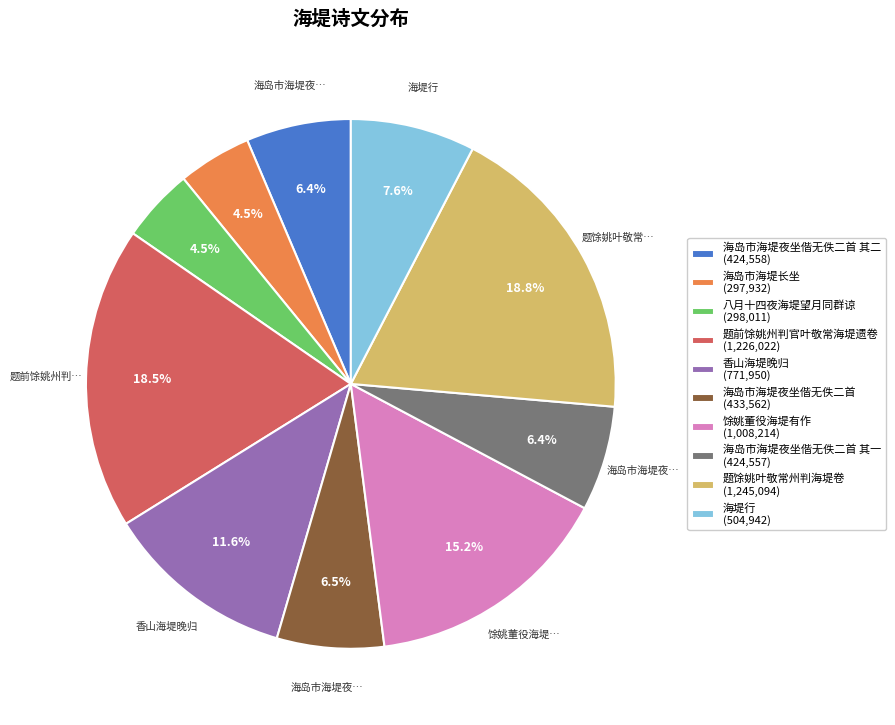

Approximately how many times larger is the value at 海岛市海堤夜坐偕无佚二首 (433,562) compared to 题馀姚叶敬常州判海堤卷 (1,245,094)?

0.3